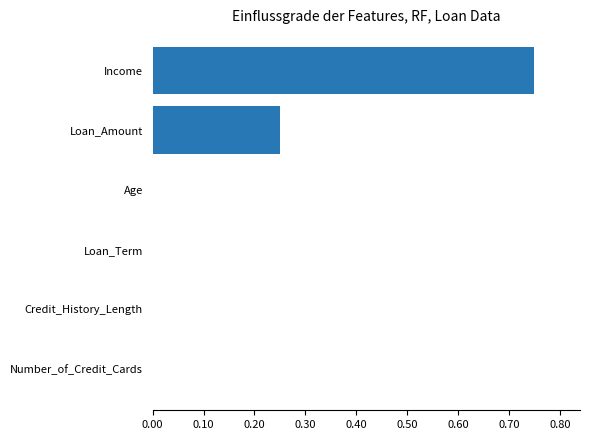

Which category has the highest value across all series?

Income